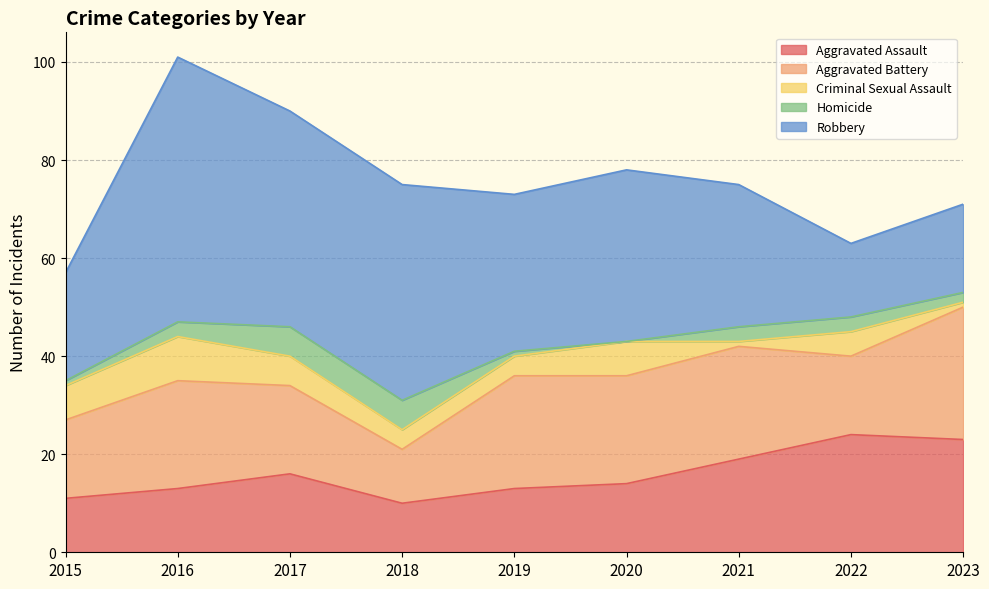

At how many categories does at least one series exceed 32?

4